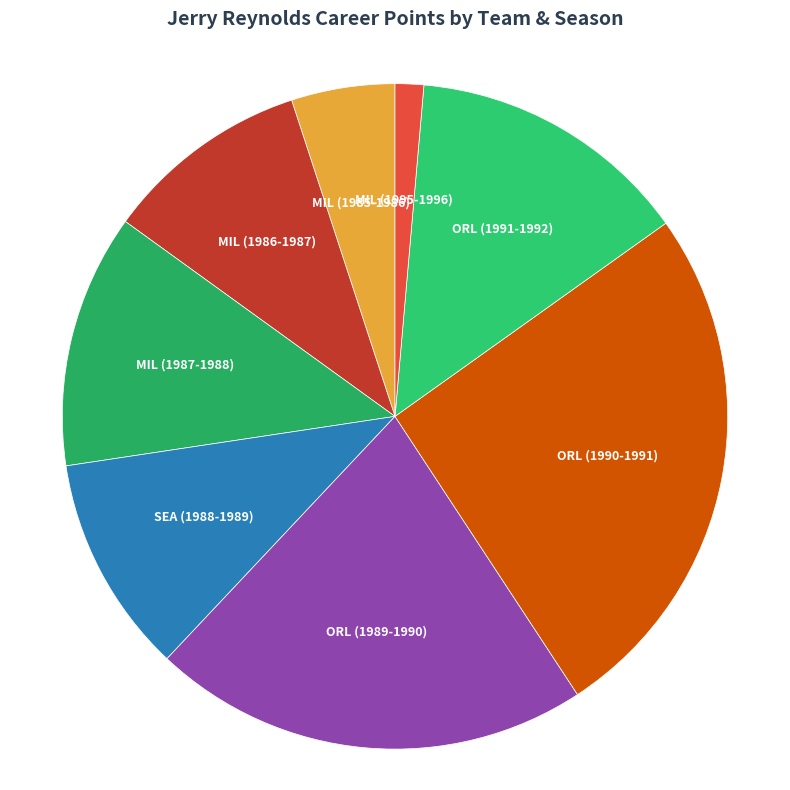

Count the number of slices in the pie.

8